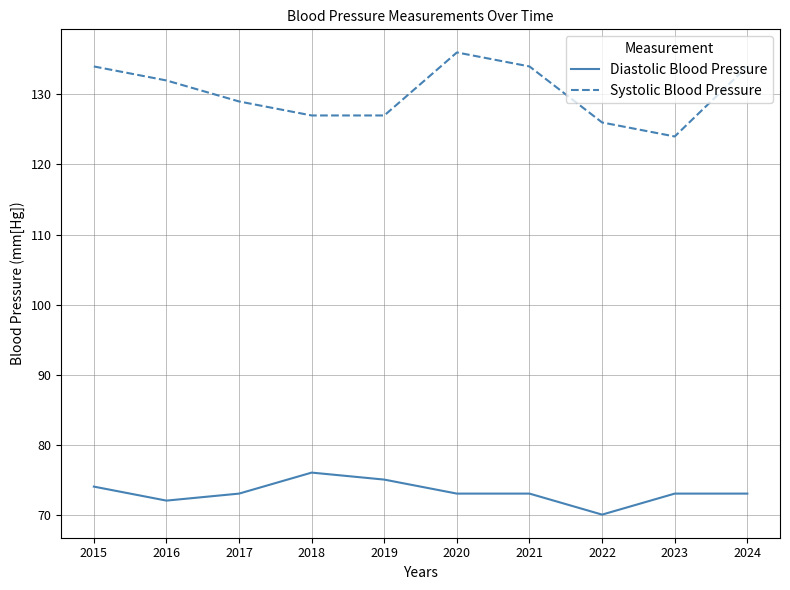

List the series in order of their peak value, lowest first.

Diastolic Blood Pressure, Systolic Blood Pressure